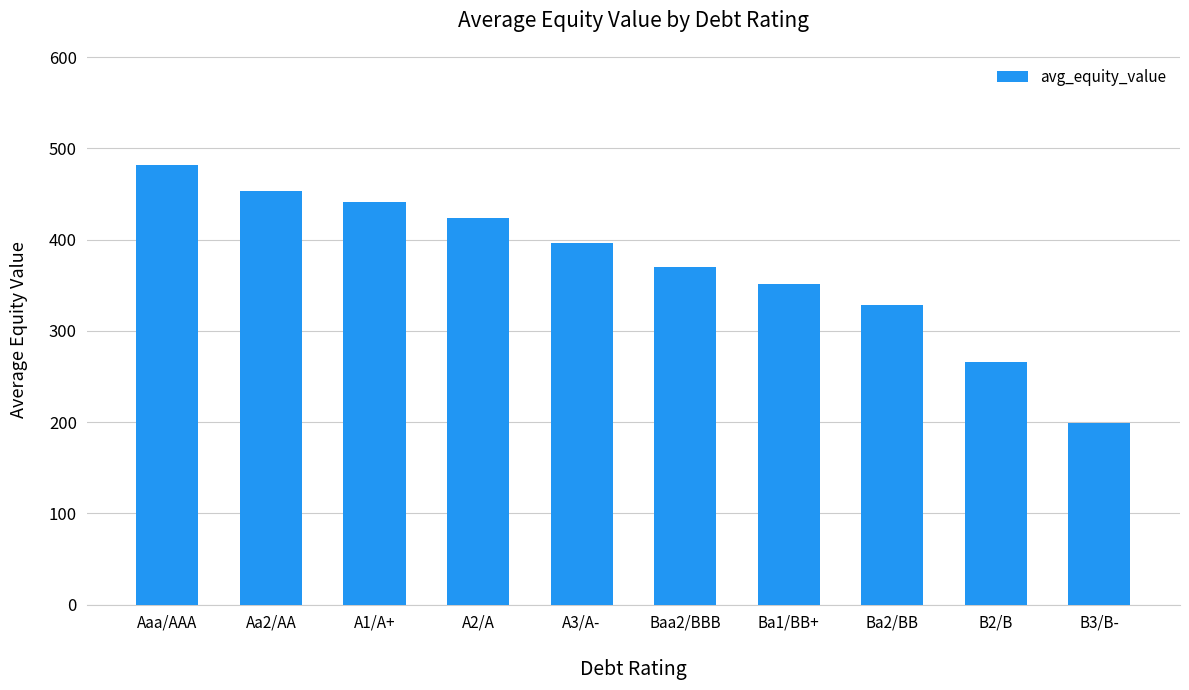

Reading right to left, transcribe all the data shown in this chart.

B3/B-=198.5	B2/B=266.2	Ba2/BB=328.1	Ba1/BB+=351.3	Baa2/BBB=370.1	A3/A-=396.1	A2/A=424.2	A1/A+=441.2	Aa2/AA=453.2	Aaa/AAA=482.0